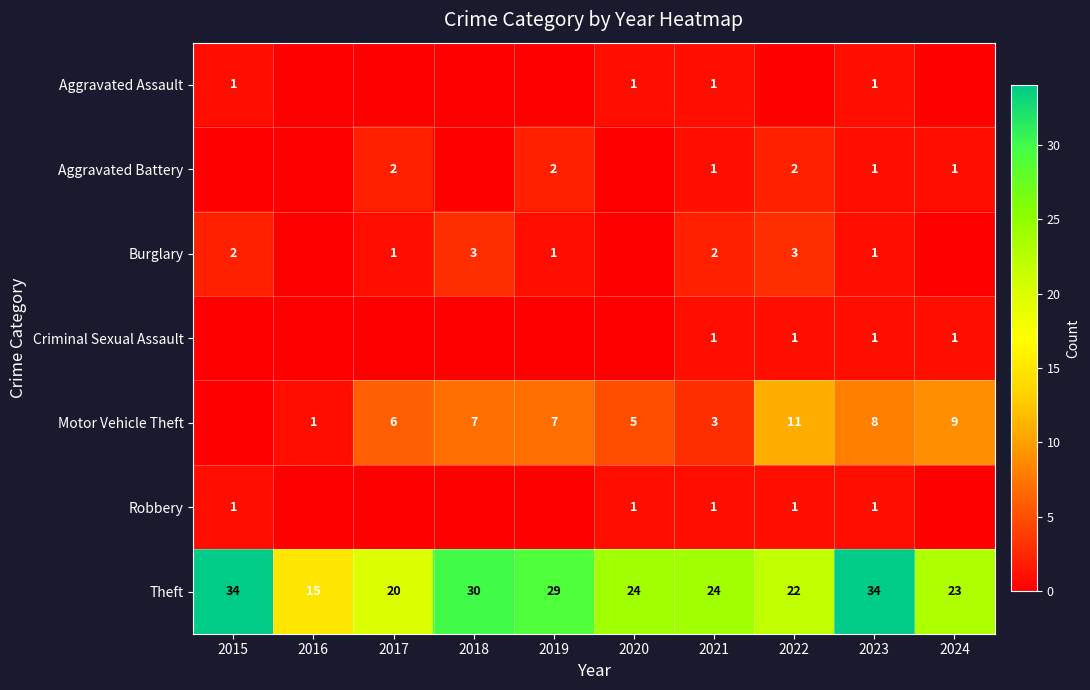

What is the difference between the Theft values at 2021 and 2018?

6